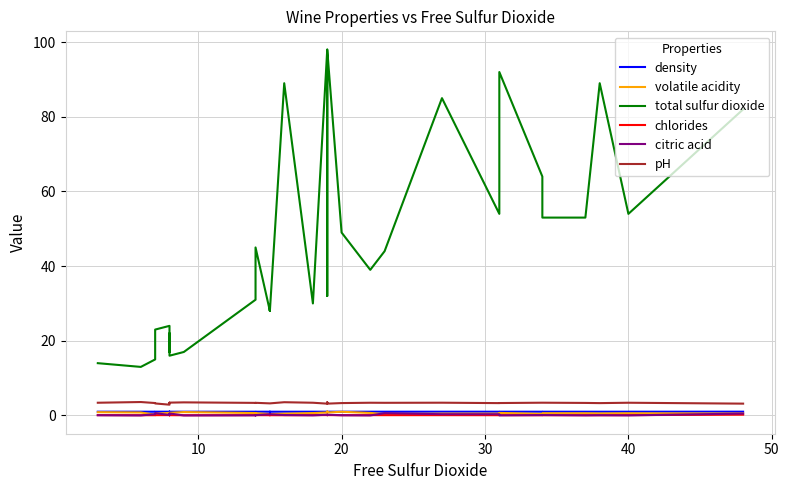

True or false: total sulfur dioxide and pH cross at least once.

False